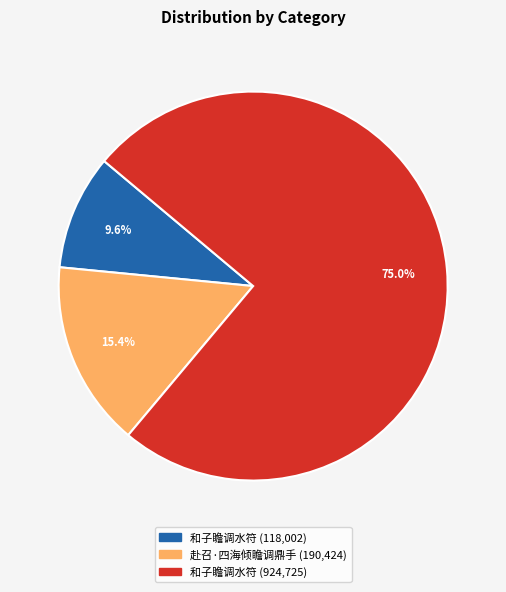

Does any single category account for the majority?

Yes